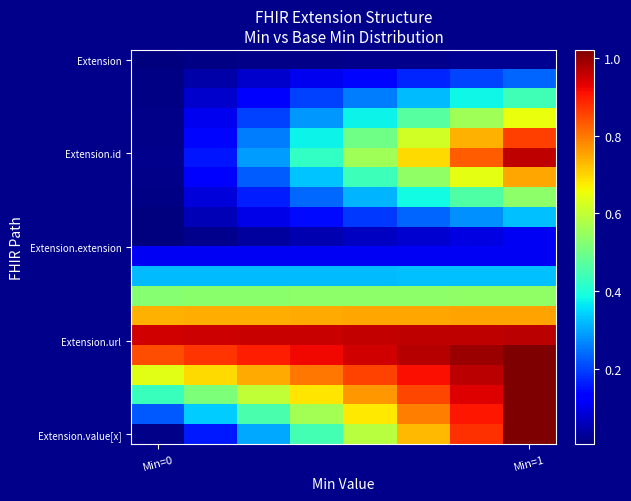

Which label corresponds to the largest value in the chart?

Min=1